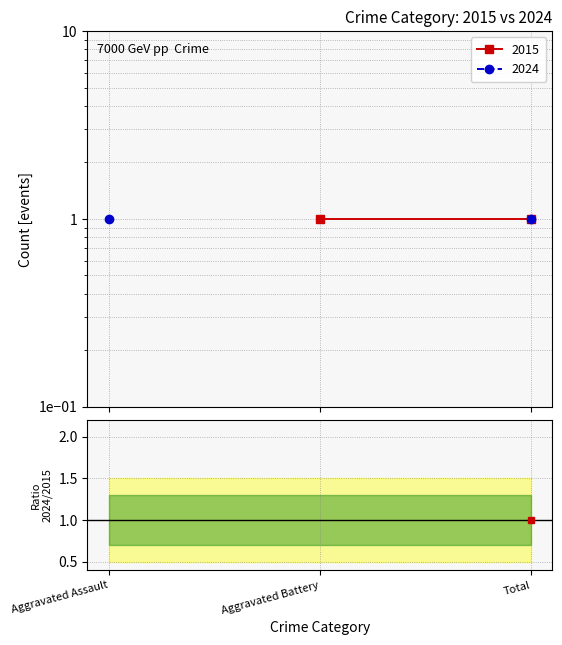

At which category does the chart reach its peak across all series?

Total